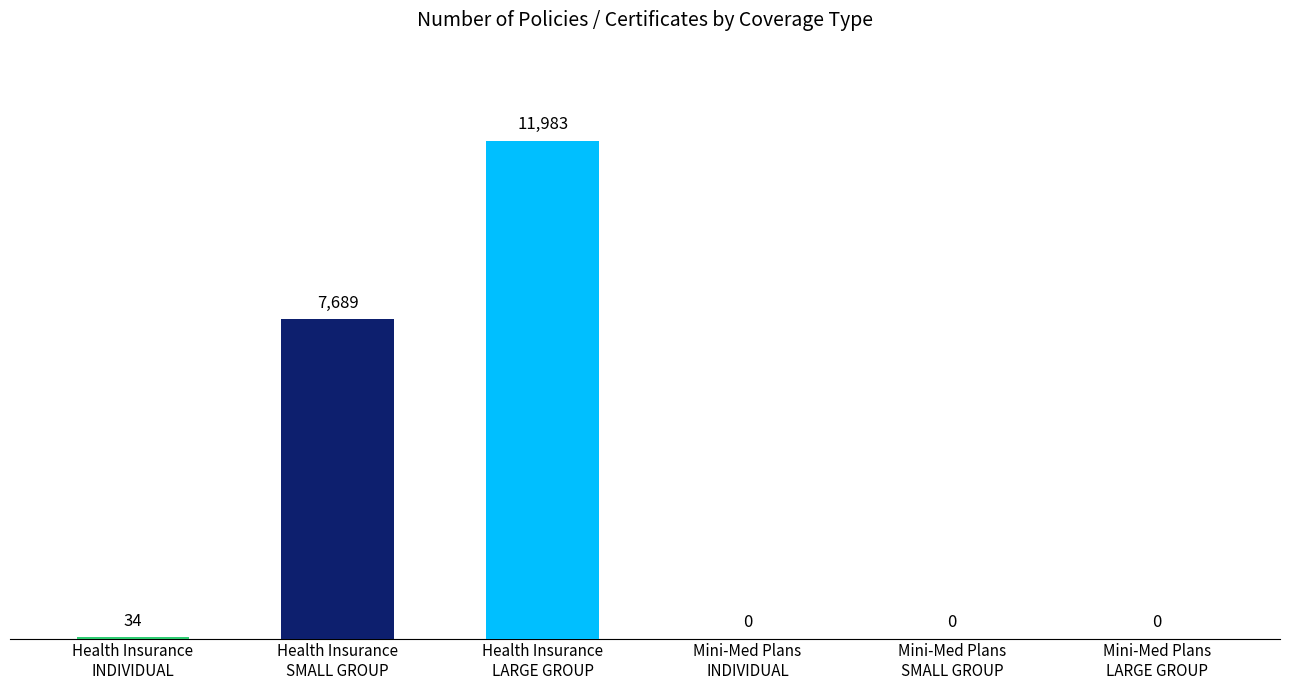

What is the sum of all values?

19706